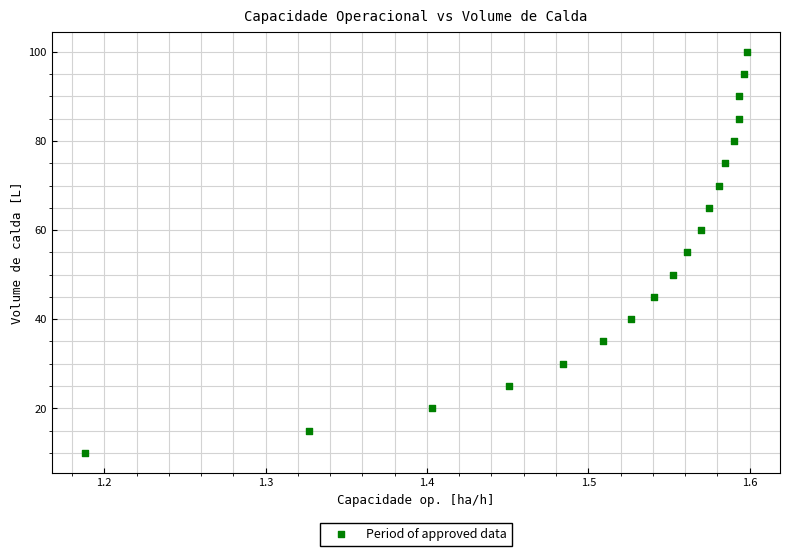

What is the range of Y values (max minus min)?

90